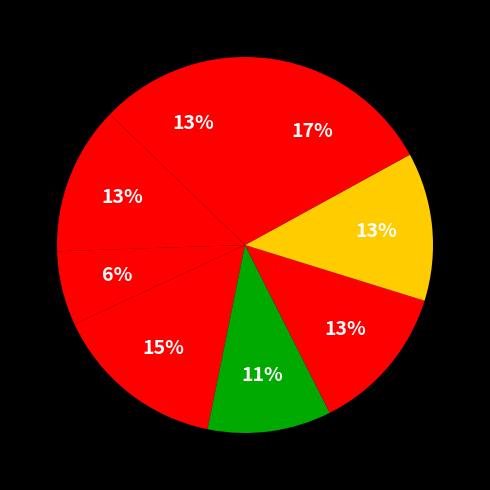

Count the number of slices in the pie.

8